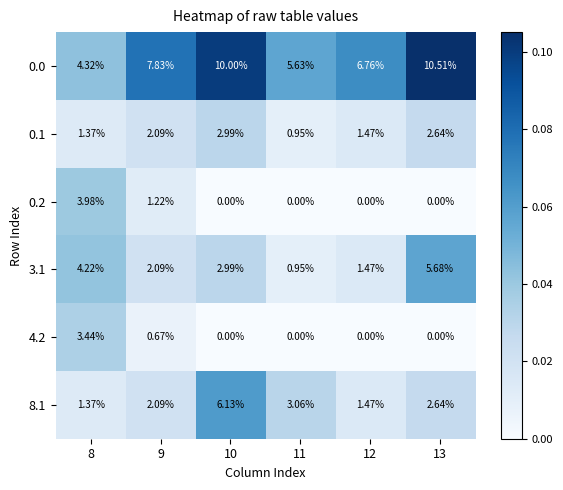

Is the value of 0.2 at 11 greater than the value of 4.2 at 8?

No